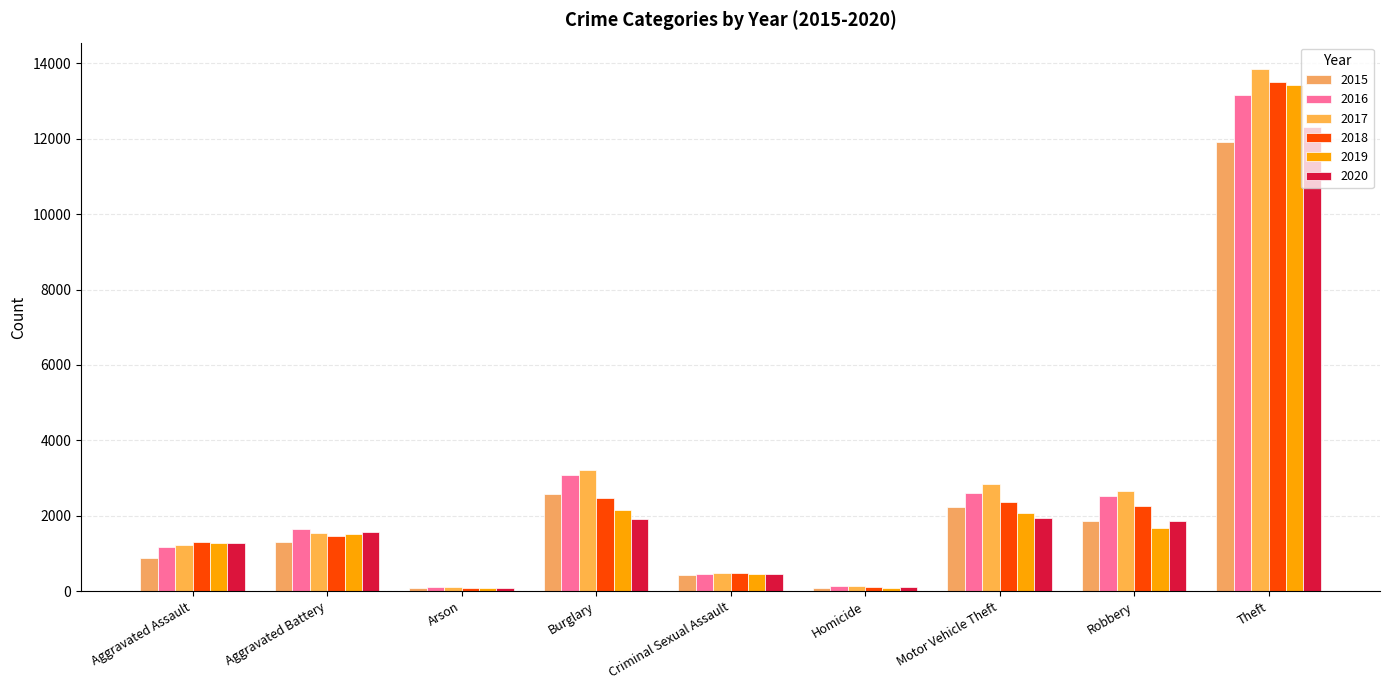

At how many categories does at least one series exceed 7433?

1